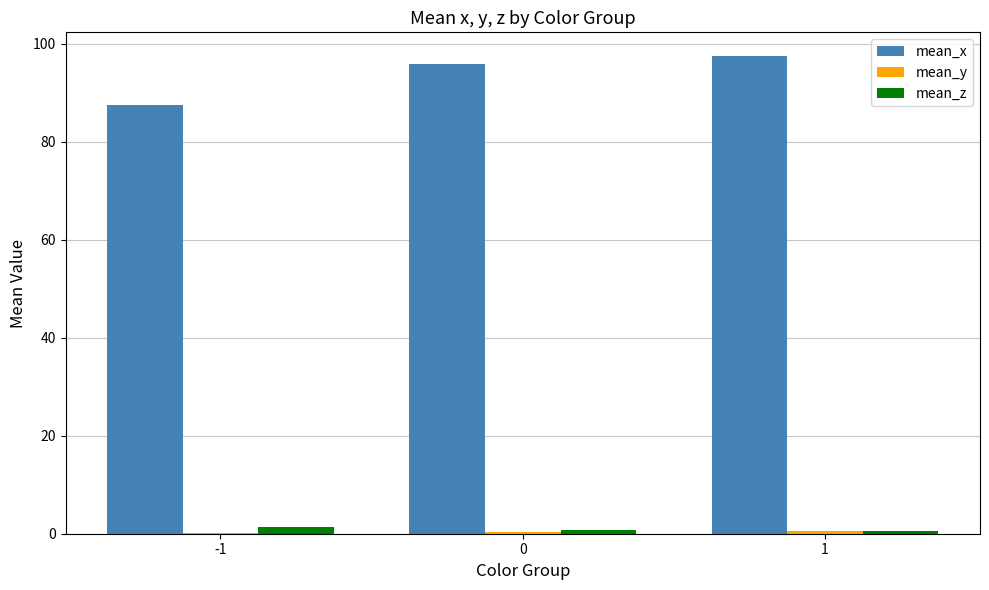

Which series has the largest total across all categories?

mean_x